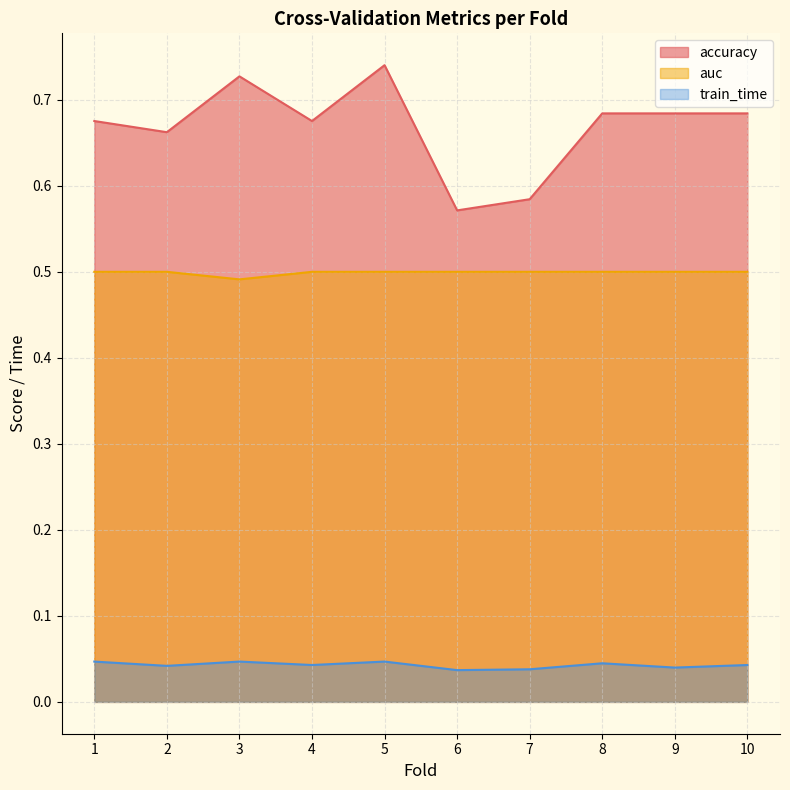

Rank the series by their maximum value, from lowest to highest.

train_time, auc, accuracy